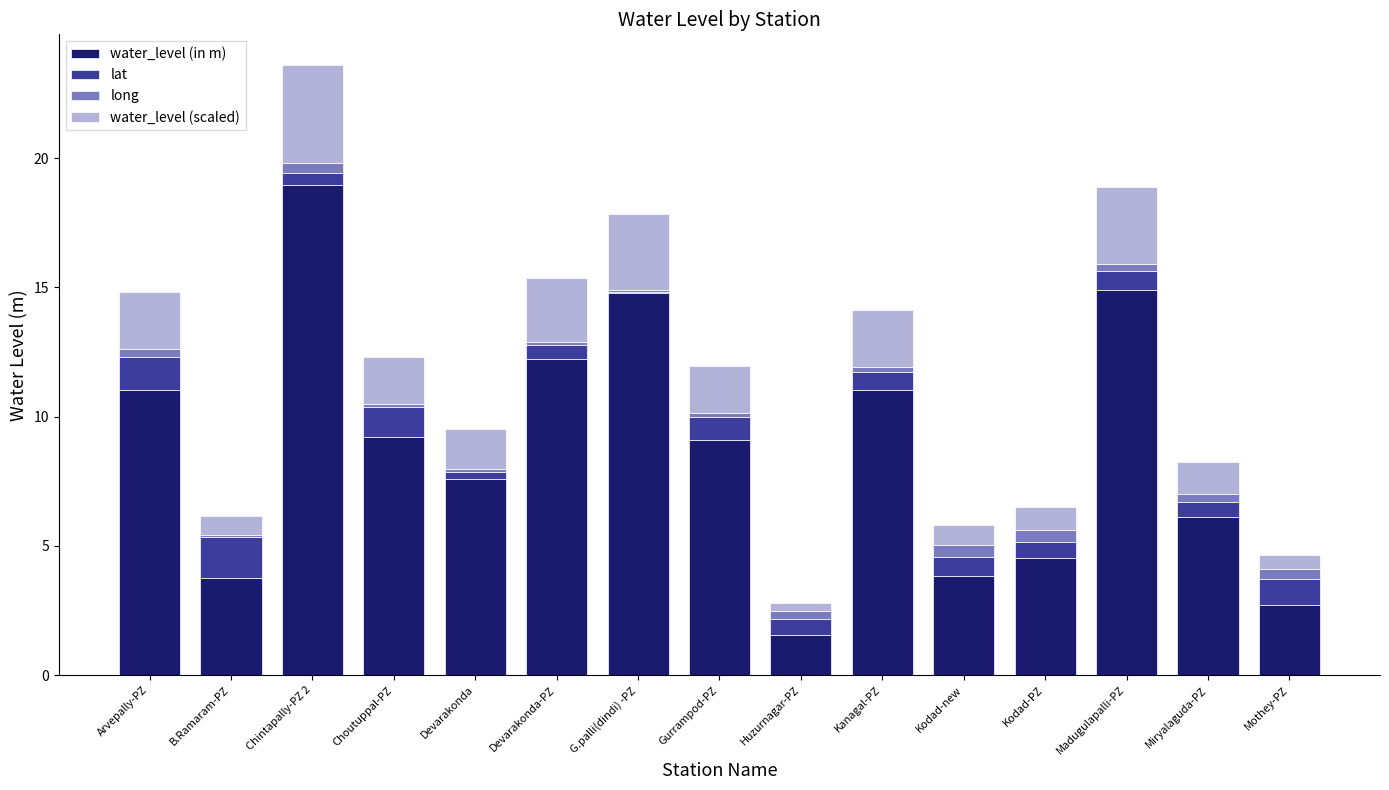

What are all the series names shown in the legend?

water_level (in m), lat, long, water_level (scaled)